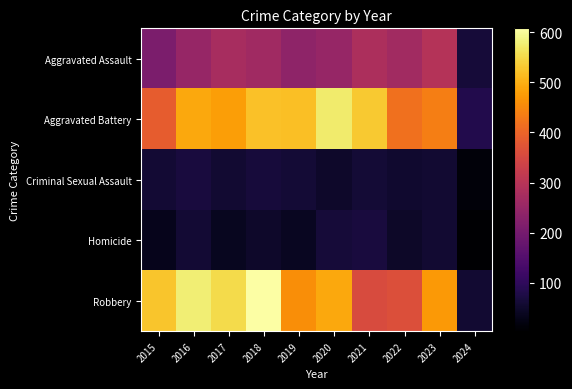

How many distinct data groups are displayed?

5